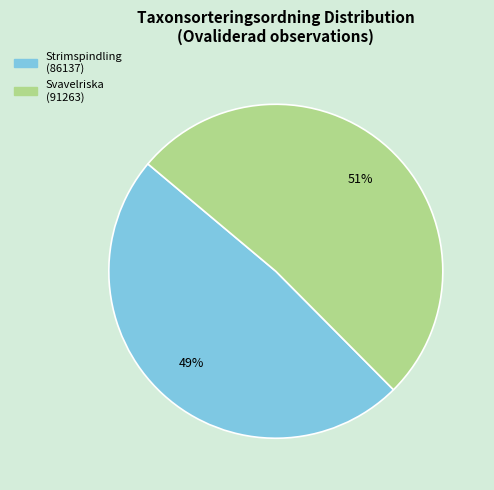

Count the number of slices in the pie.

2